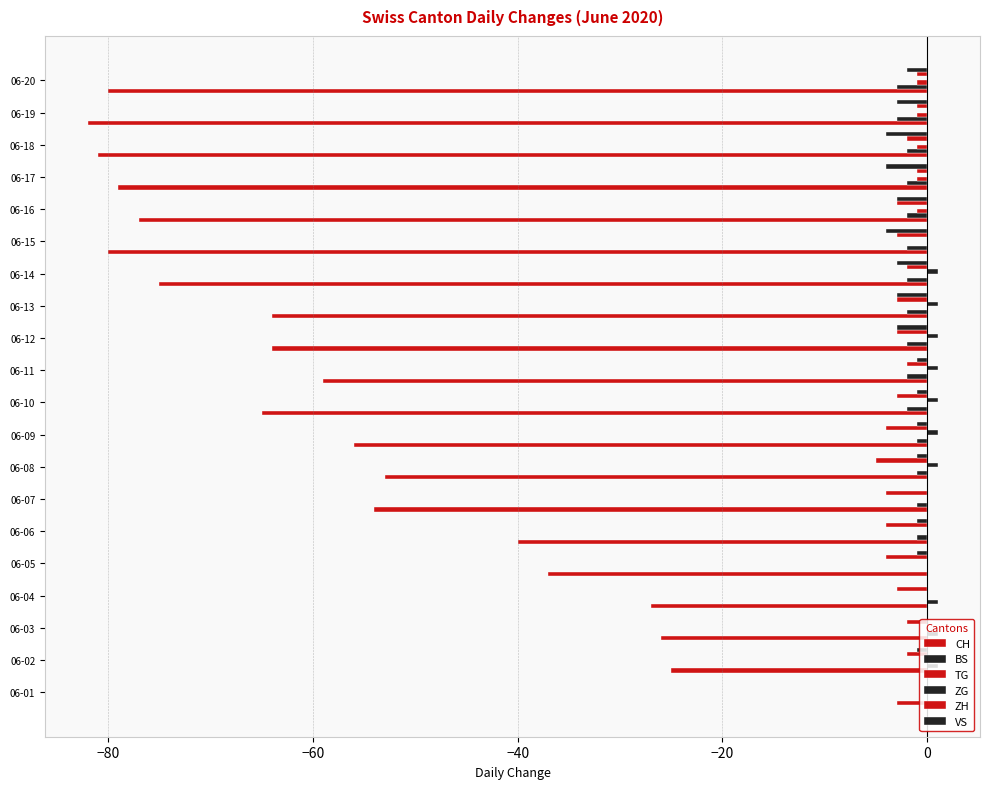

List the series in order of their peak value, highest first.

BS, ZG, TG, ZH, VS, CH